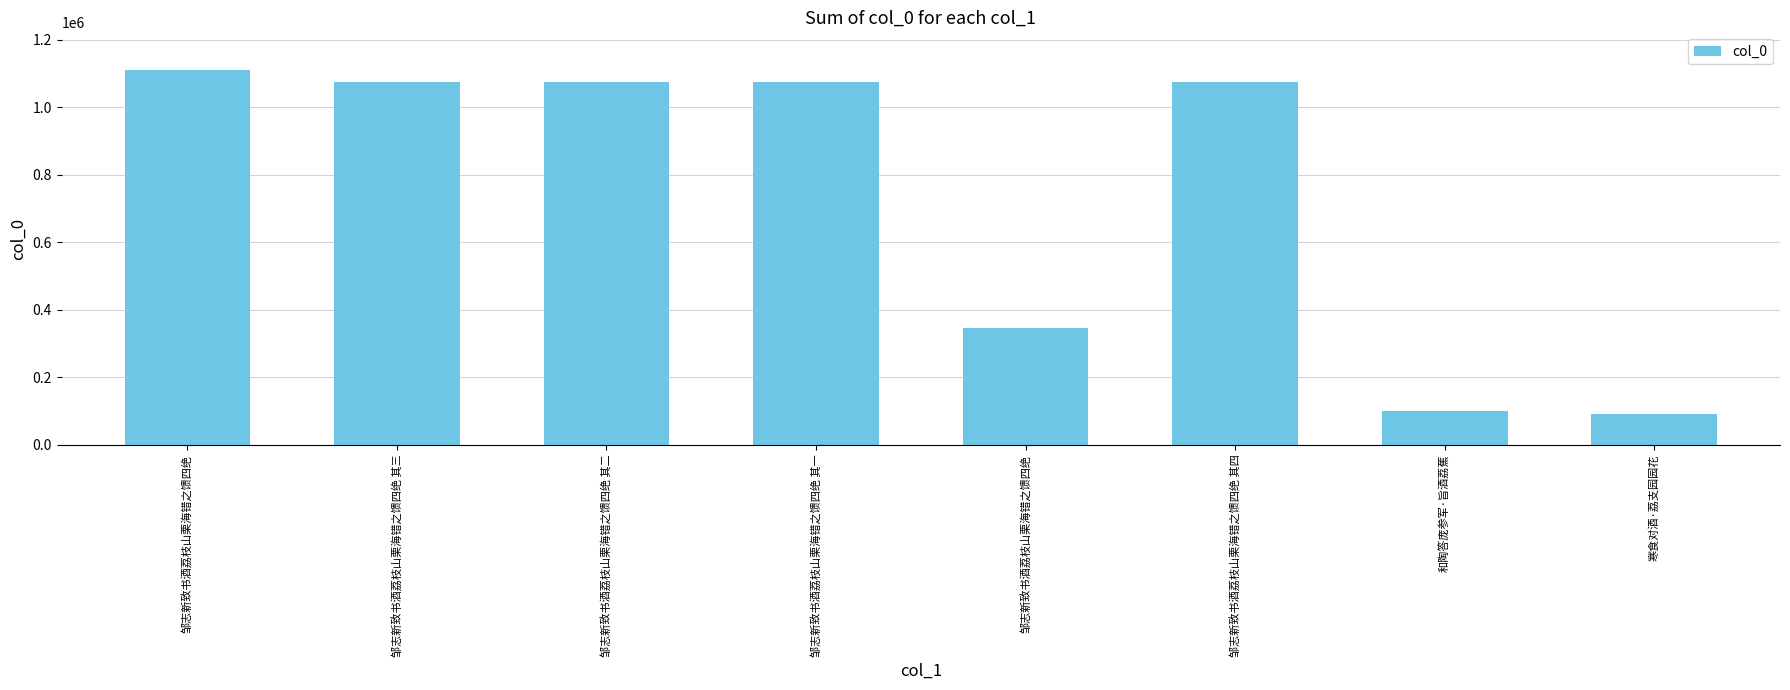

At which category does the chart reach its minimum across all series?

寒食对酒·荔支园园花